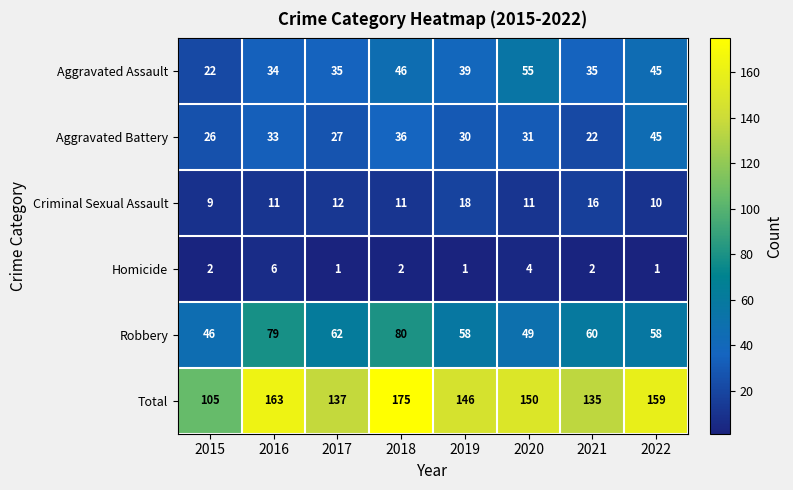

Which label corresponds to the largest value in the chart?

2018